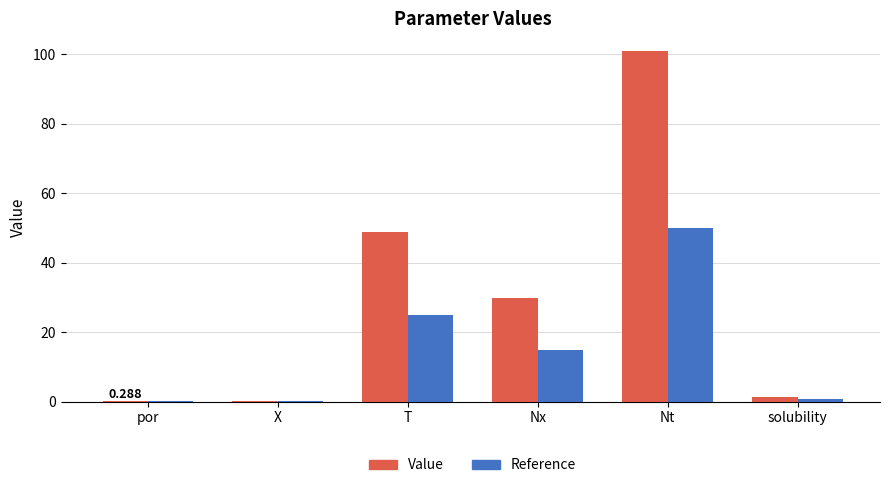

What is the total value across all series at solubility?

2.2